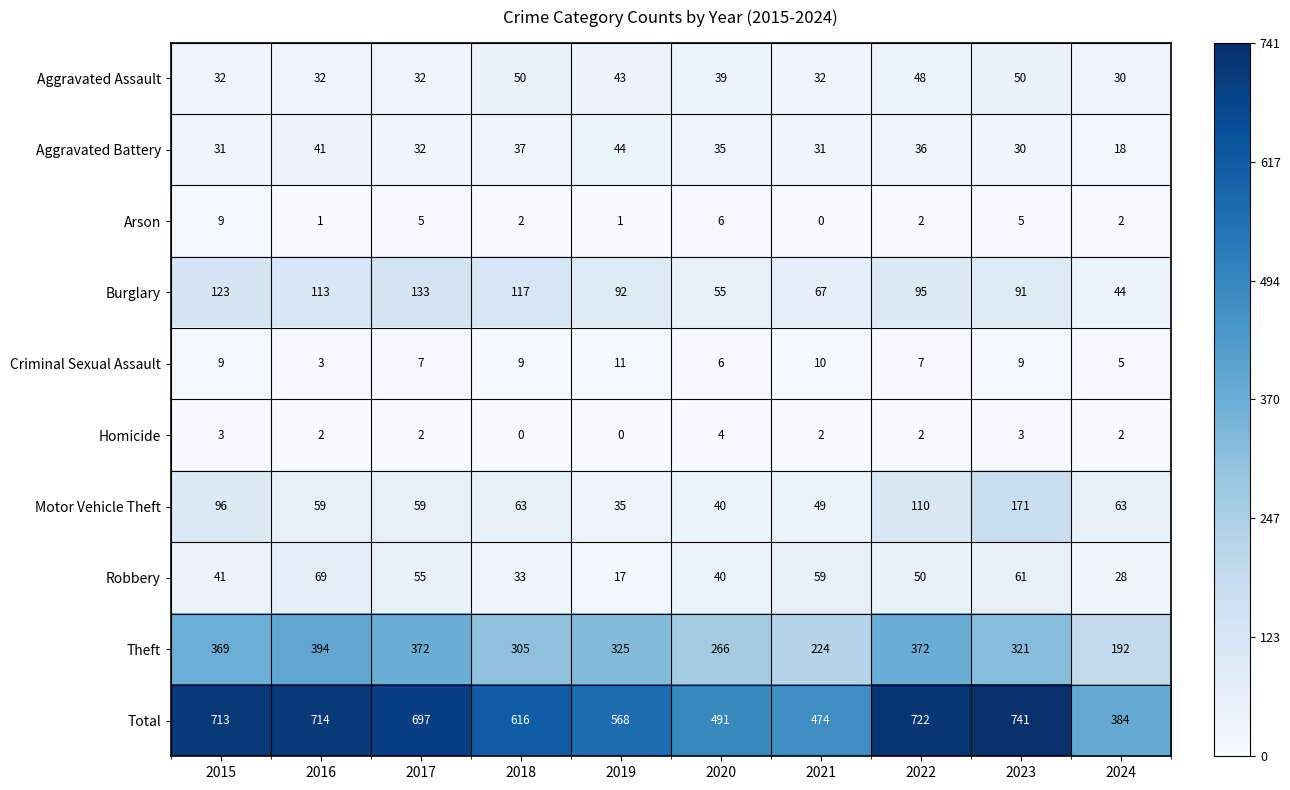

Rank the series by their maximum value, from lowest to highest.

Homicide, Arson, Criminal Sexual Assault, Aggravated Battery, Aggravated Assault, Robbery, Burglary, Motor Vehicle Theft, Theft, Total